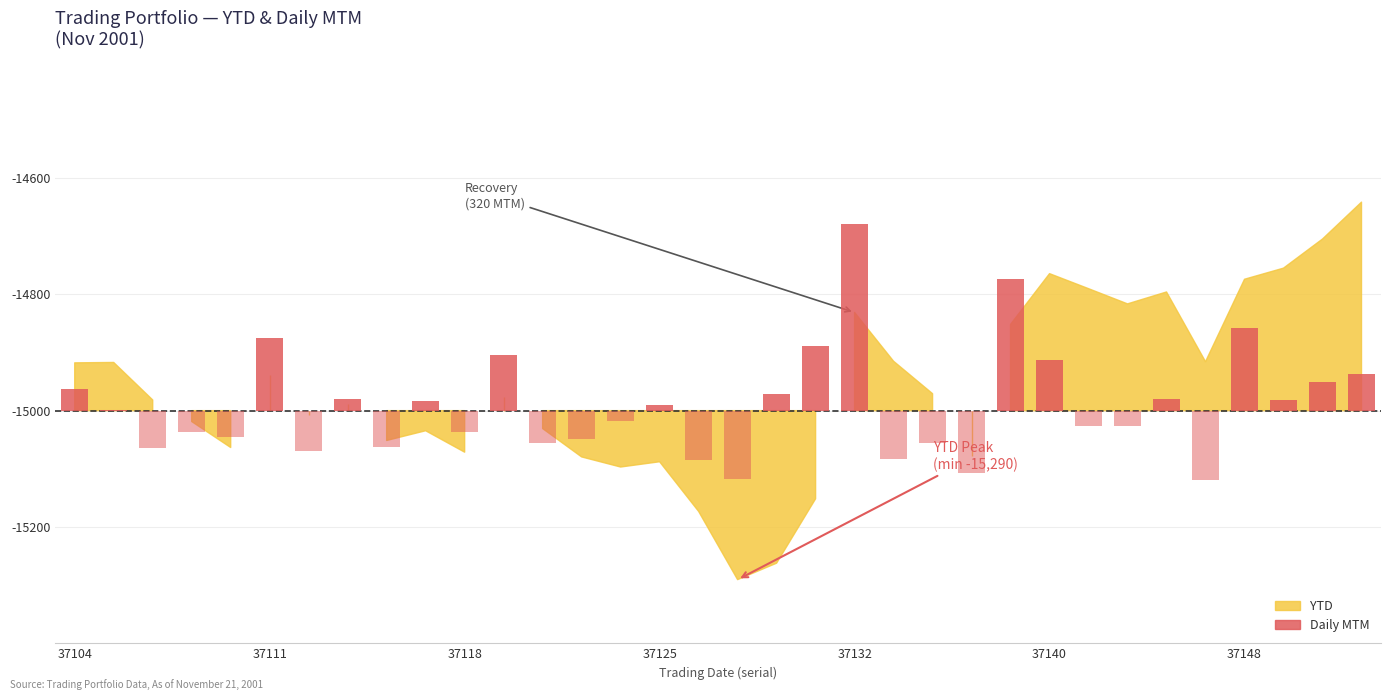

How many groups of bars are there?

34